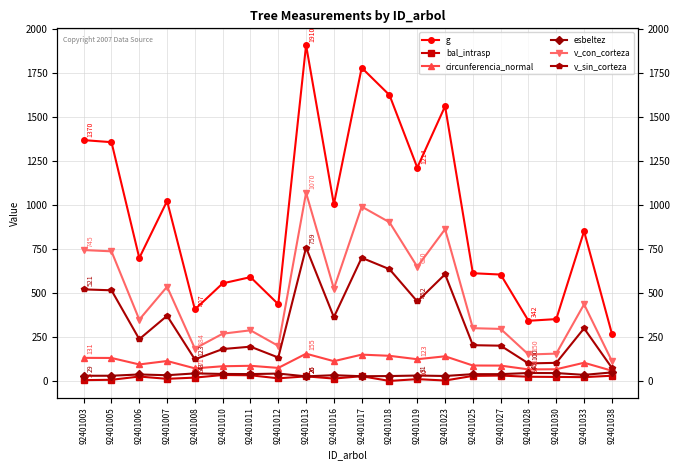

Which category has the highest value in the v_con_corteza series?

92401013